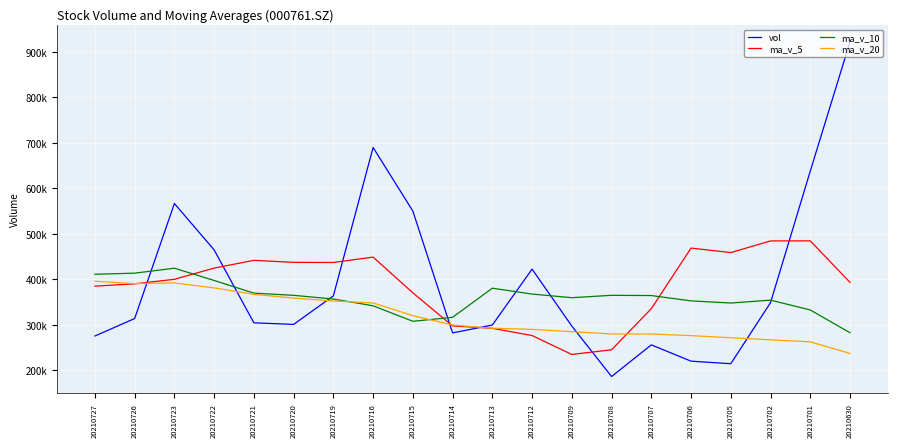

What are all the series names shown in the legend?

vol, ma_v_5, ma_v_10, ma_v_20